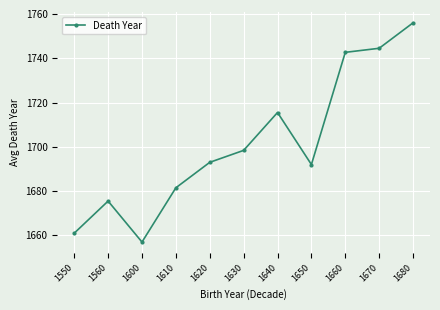

What is the approximate value at 1560?

1675.5